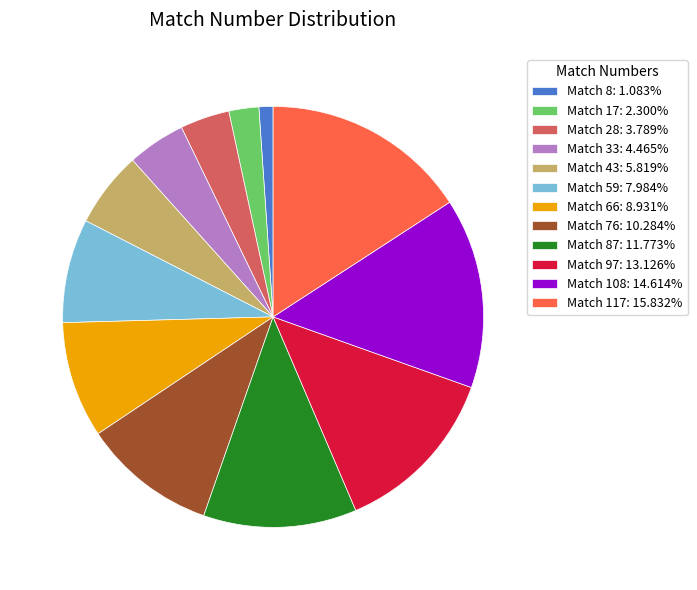

Does Match 28: 3.789% account for over 50% of the chart?

No